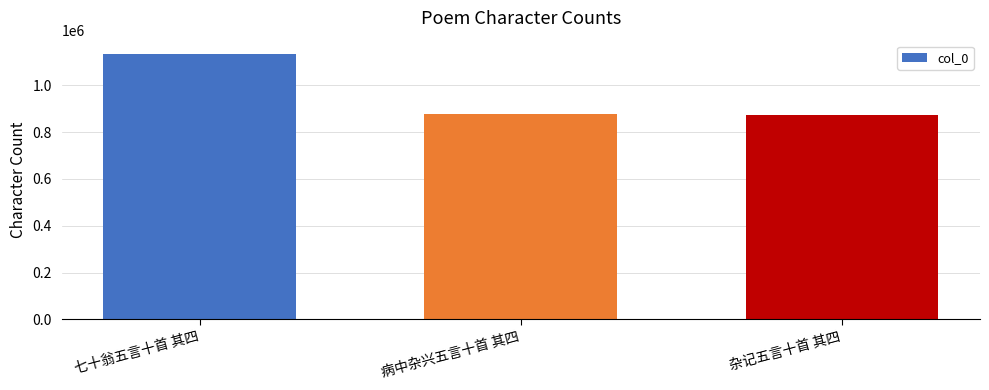

Which label corresponds to the largest value in the chart?

七十翁五言十首 其四